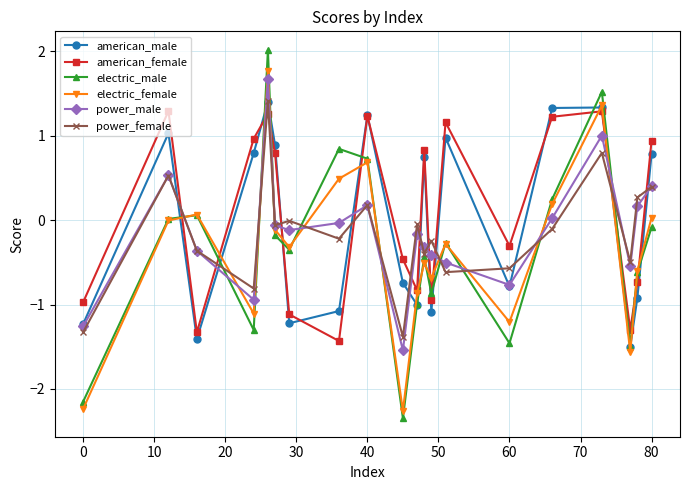

Which series has the largest range (max minus min)?

electric_male